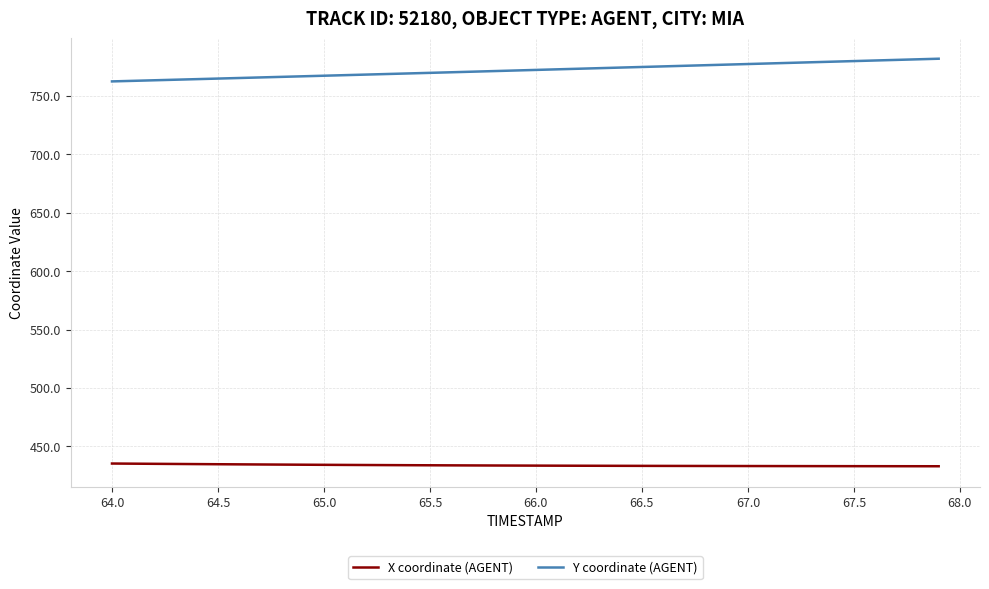

Rank the series by their average value, from highest to lowest.

Y coordinate (AGENT), X coordinate (AGENT)